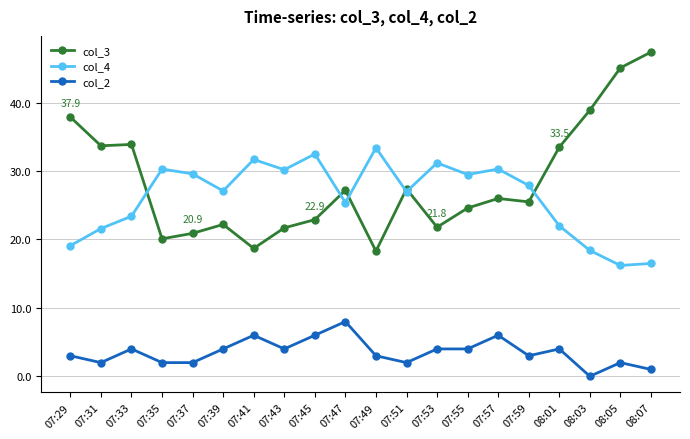

Which series has the largest total across all categories?

col_3